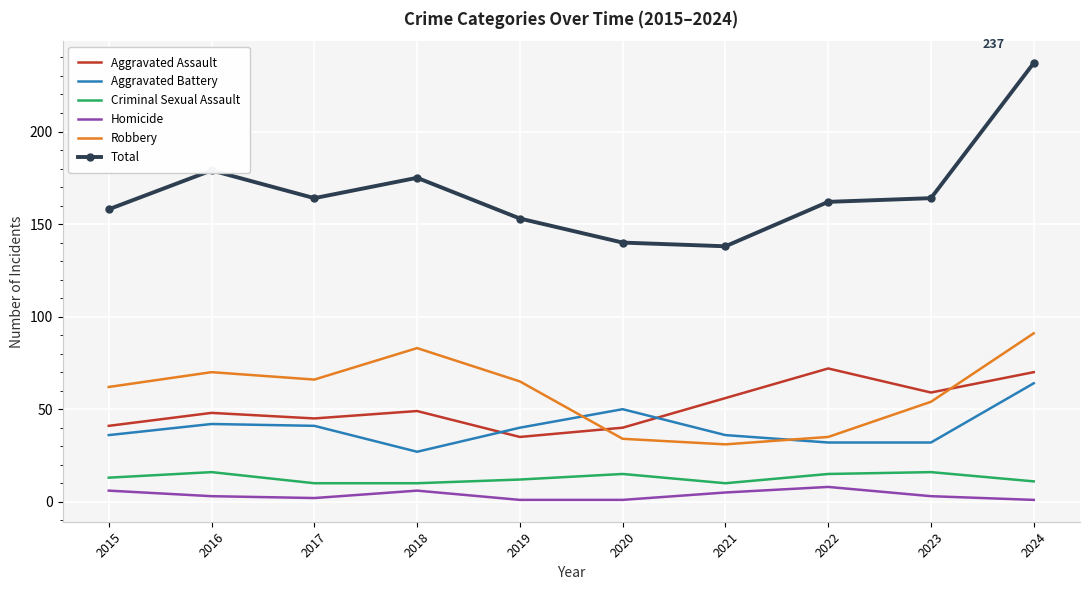

Which series has the widest spread of values?

Total